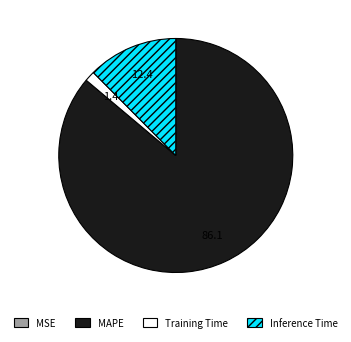

The Training Time slice represents 1% of the pie. True or false?

True